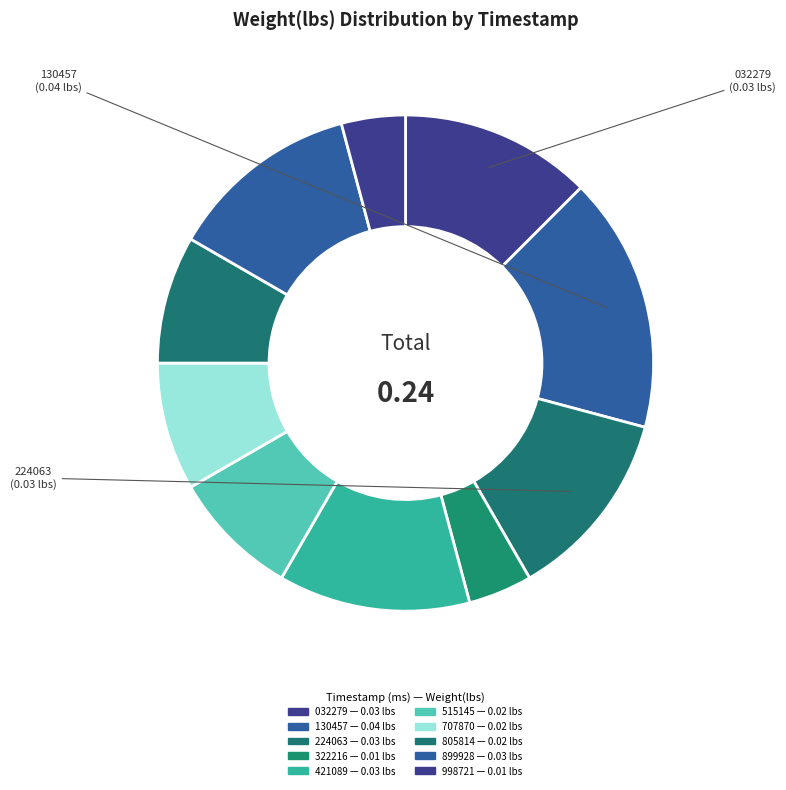

Count the number of slices in the pie.

10